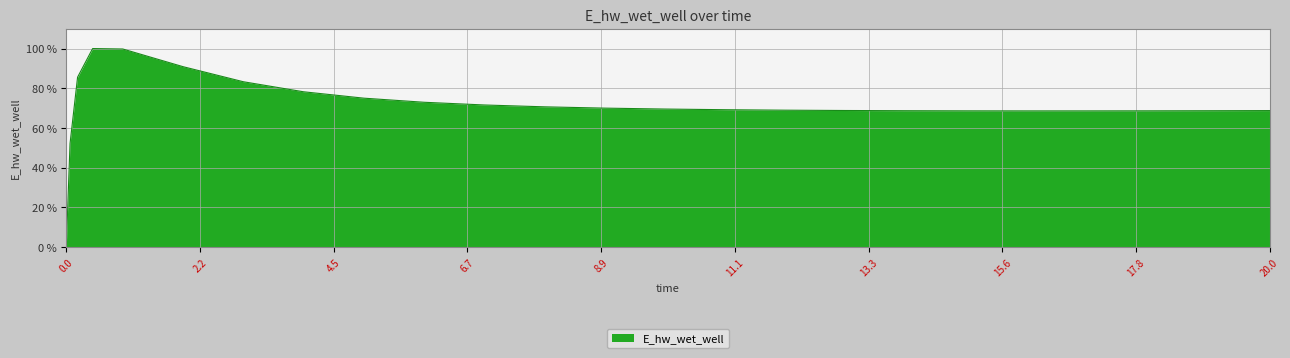

What is the sum of all values?

1775.9